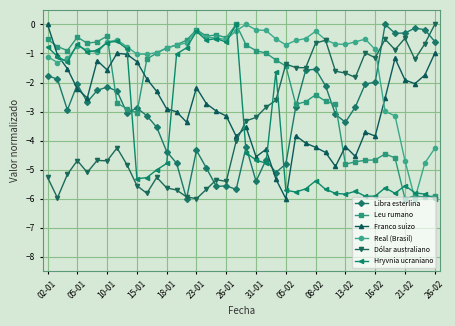

What is the value of the Real (Brasil) point at the 16th from the left?

-0.2